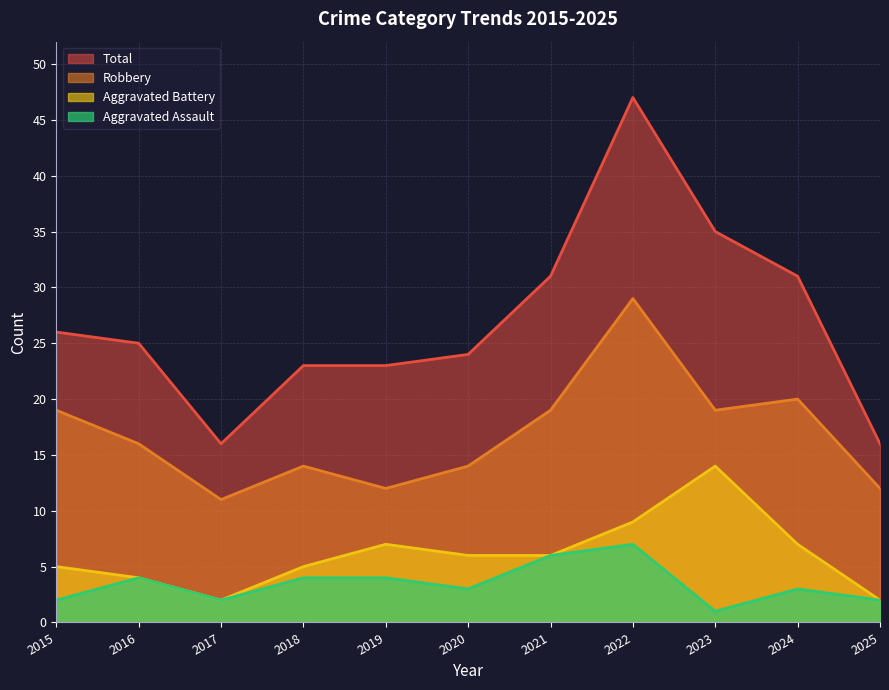

The value of Aggravated Assault at 2019 is 7. True or false?

False